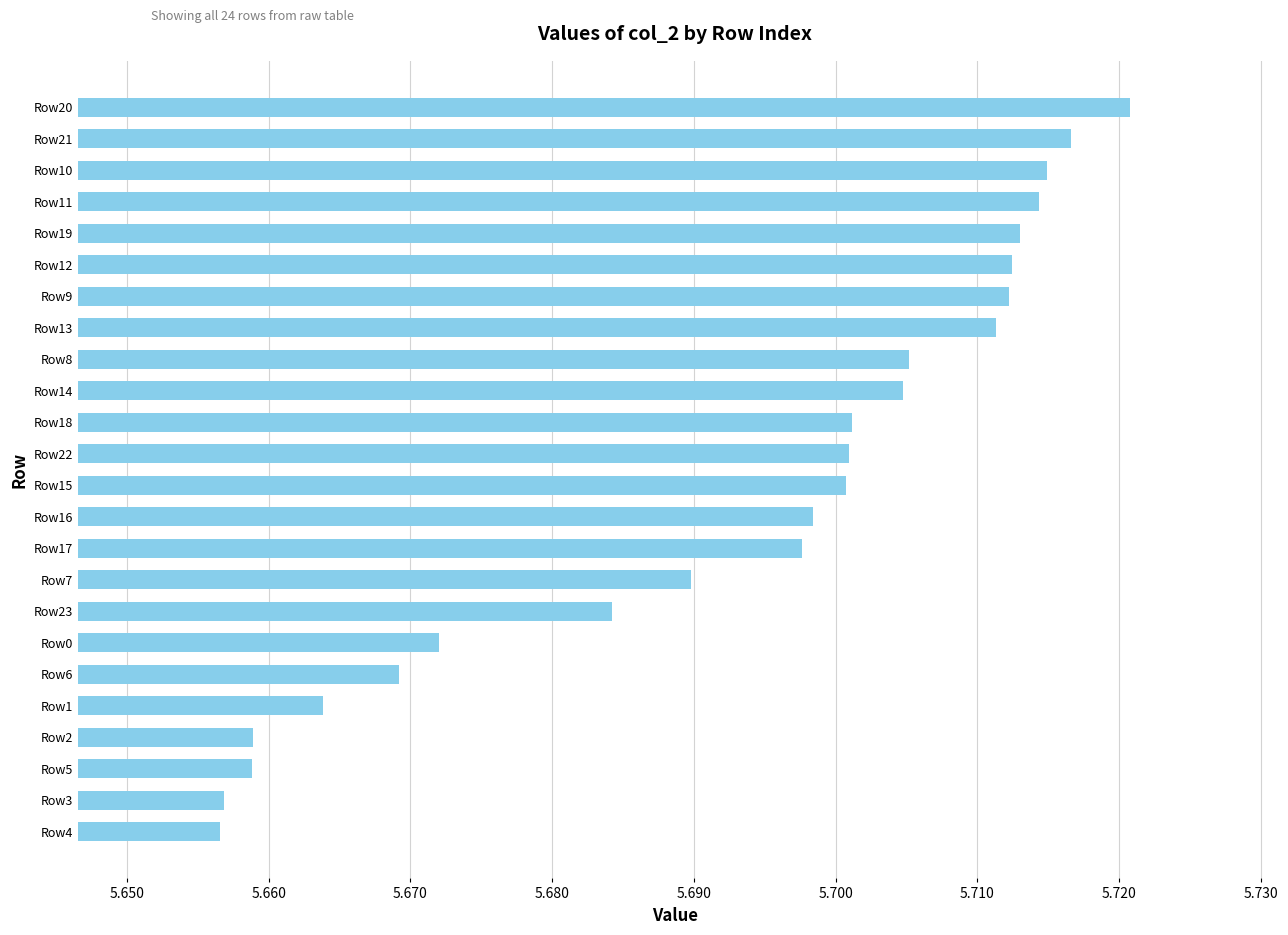

Approximately how many times larger is the value at Row0 compared to Row4?

1.0